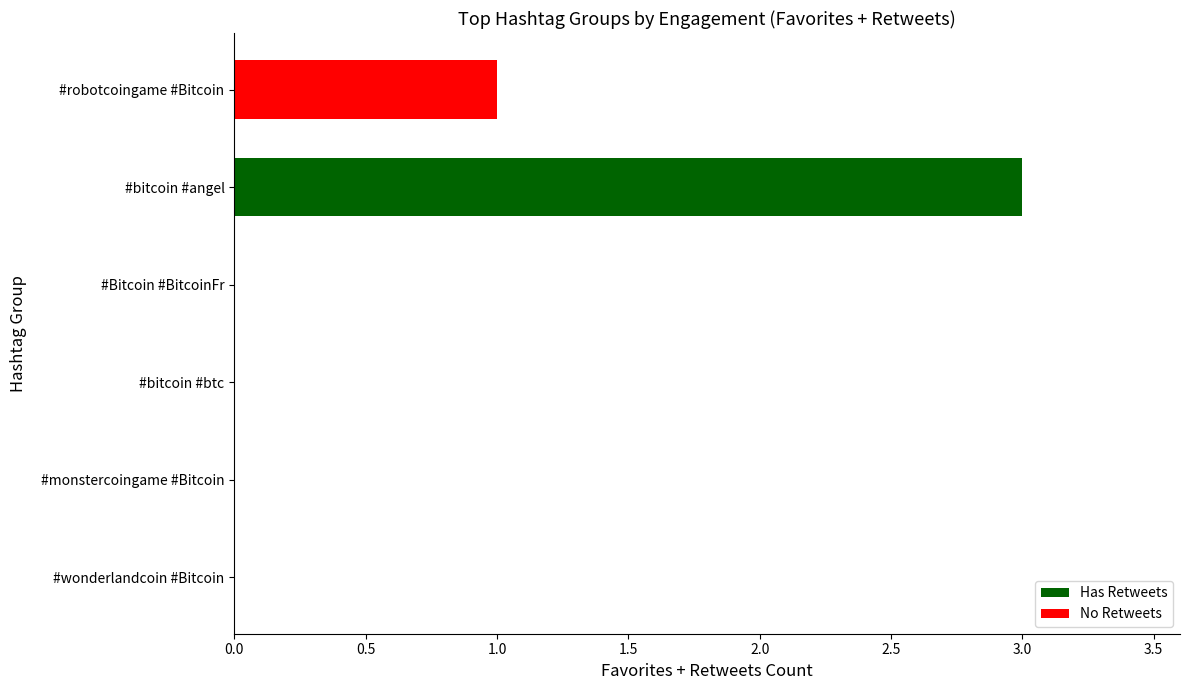

The chart shows a value of 0 at #wonderlandcoin #Bitcoin. True or false?

True